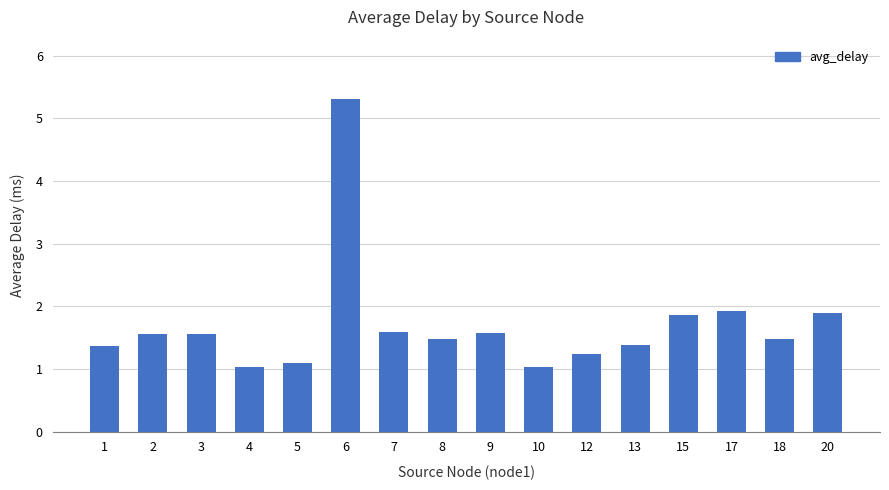

Which label corresponds to the largest value in the chart?

6